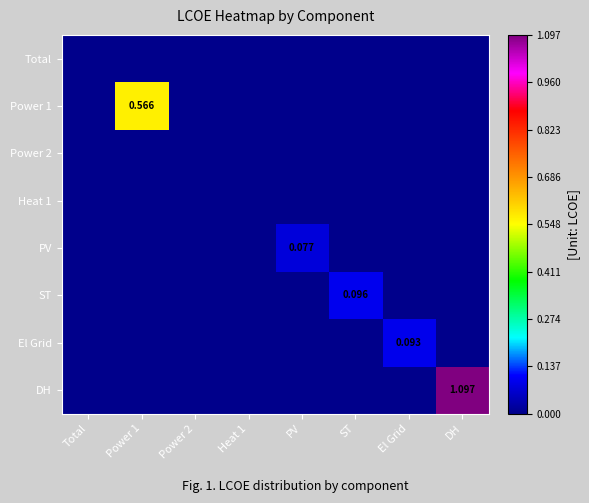

Is the value of PV at Power 2 greater than the value of Total at Power 1?

No